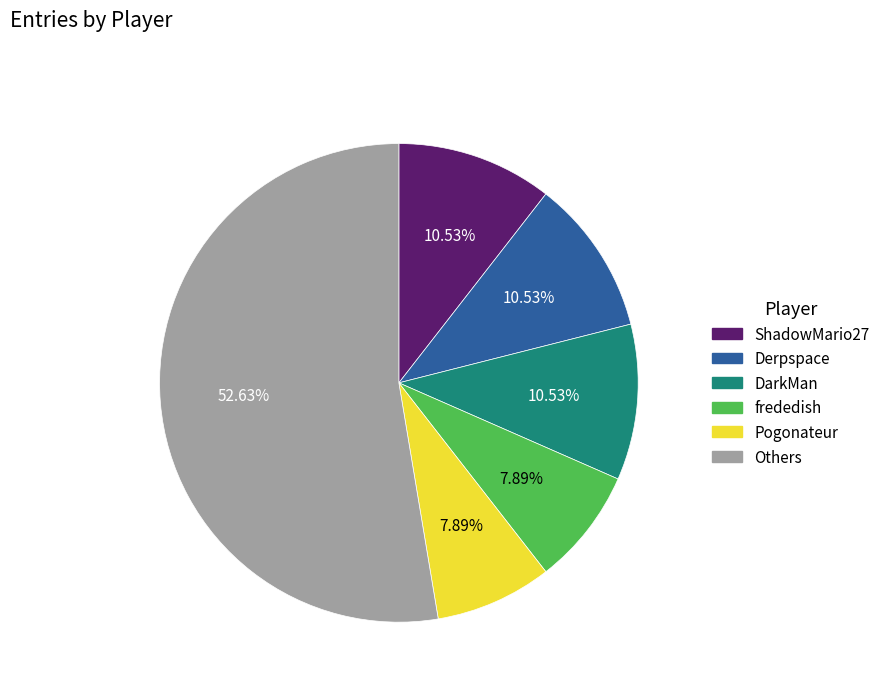

Is there any slice that represents more than half of the pie?

Yes